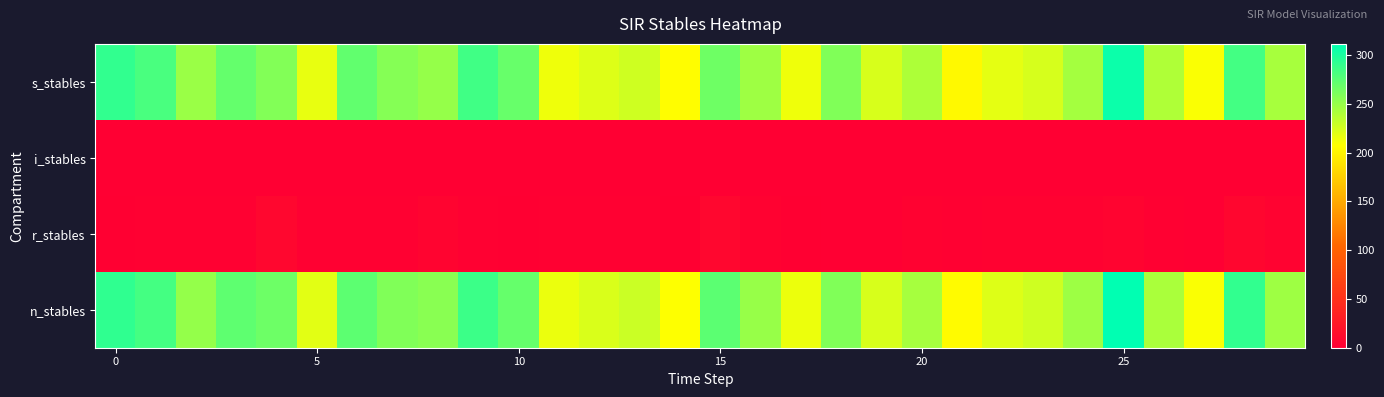

Reading left to right, what are all the values shown in this chart?

s_stables: 290.9	281.5	248.7	270.7	258.5	217.1	271.7	257.1	250.5	284.9	268.9	214.1	221.1	227.2	206.8	266.1	247.0	213.9	259.1	223.4	240.6	203.3	217.9	224.3	244.3	306.5	239.8	209.8	283.9	243.0
i_stables: 0.0	0.0	0.0	0.0	0.0	0.0	0.0	0.0	0.0	0.0	0.0	0.0	0.0	0.0	0.0	0.0	0.0	0.0	0.0	0.0	0.0	0.0	0.0	0.0	0.0	0.0	0.0	0.0	0.0	0.0
r_stables: 1.0	2.0	2.0	2.0	8.0	2.0	2.0	2.0	5.0	2.0	1.0	1.6	2.0	2.0	1.0	8.0	2.5	1.0	0.0	0.0	3.0	2.0	3.0	3.0	3.0	5.0	2.1	0.0	7.0	4.0
n_stables: 291.9	283.5	250.7	272.7	266.5	219.1	273.7	259.1	255.5	286.9	269.9	215.7	223.1	229.2	207.8	274.1	249.5	214.9	259.1	223.4	243.6	205.3	220.9	227.3	247.3	311.5	241.9	209.8	290.9	247.0